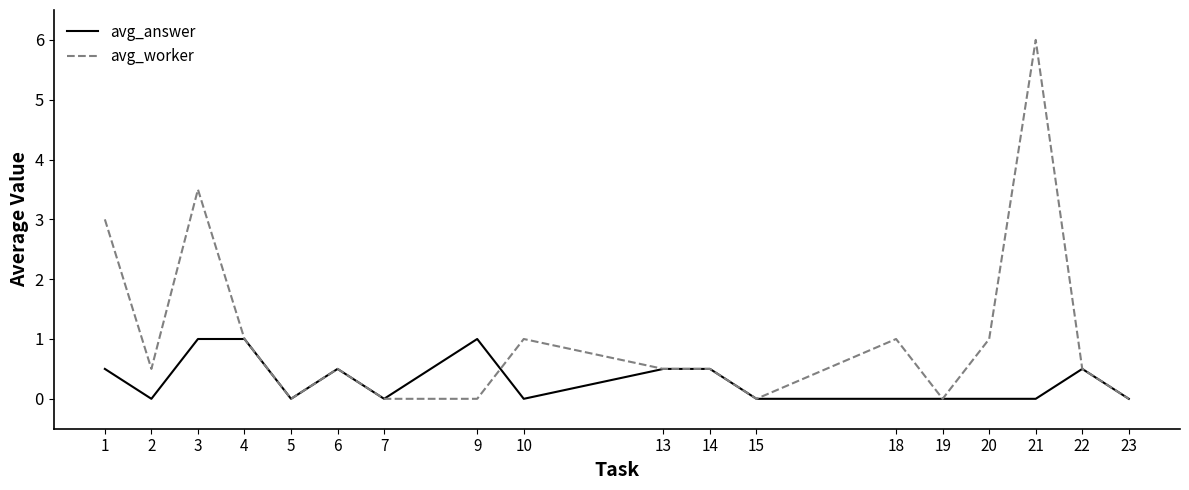

What is the average value of the avg_worker series?

1.1